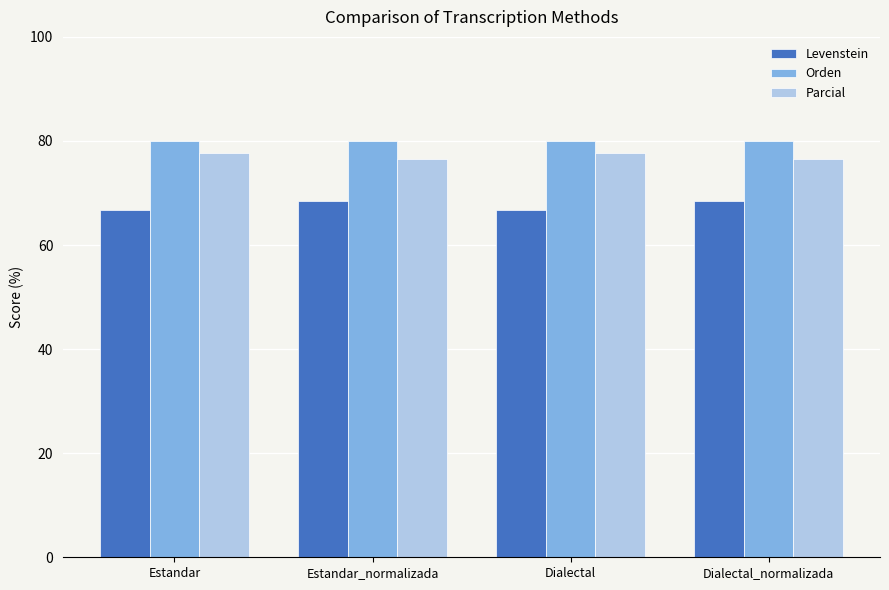

What is the label of the 4th bar from the right?

Estandar